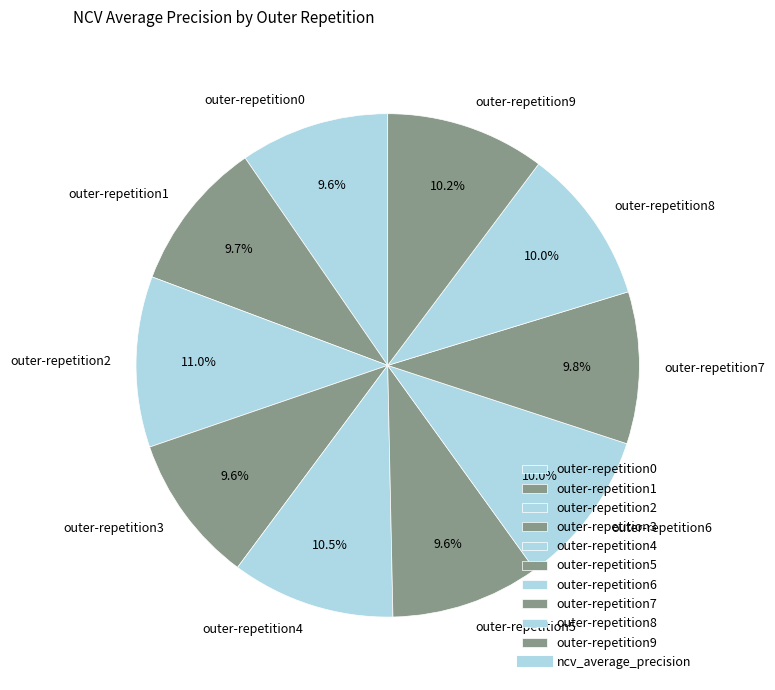

What percentage do outer-repetition5 and outer-repetition2 together represent?

20.6%